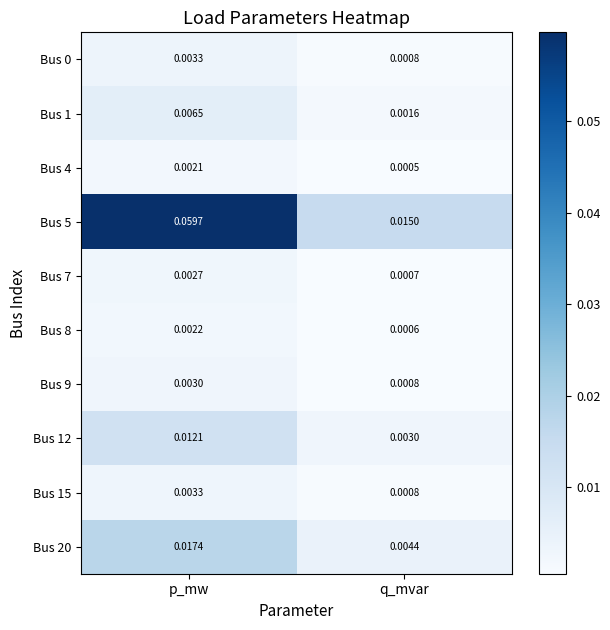

At which category is the sum across all series the highest?

p_mw